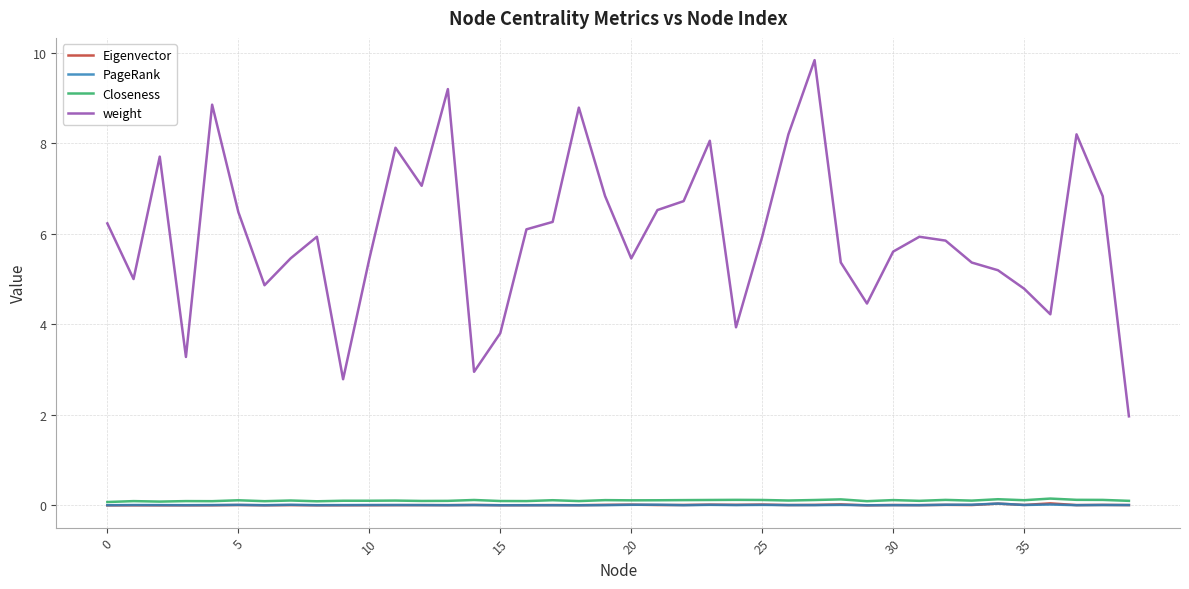

True or false: weight and Closeness intersect in this chart.

False